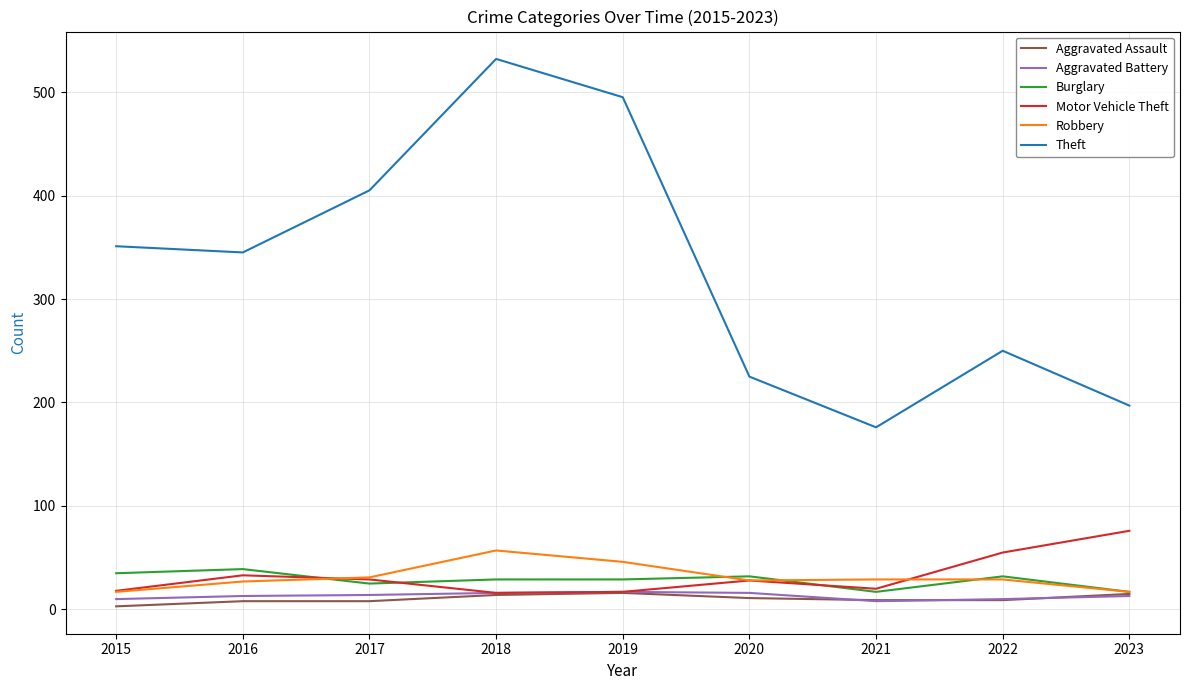

Which series has the widest spread of values?

Theft